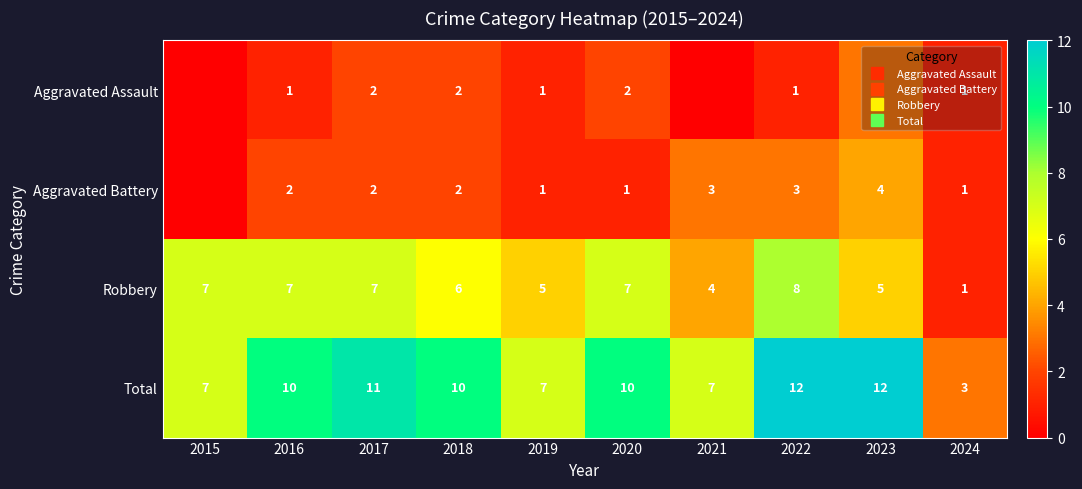

How many data points in Robbery are less than 7?

5